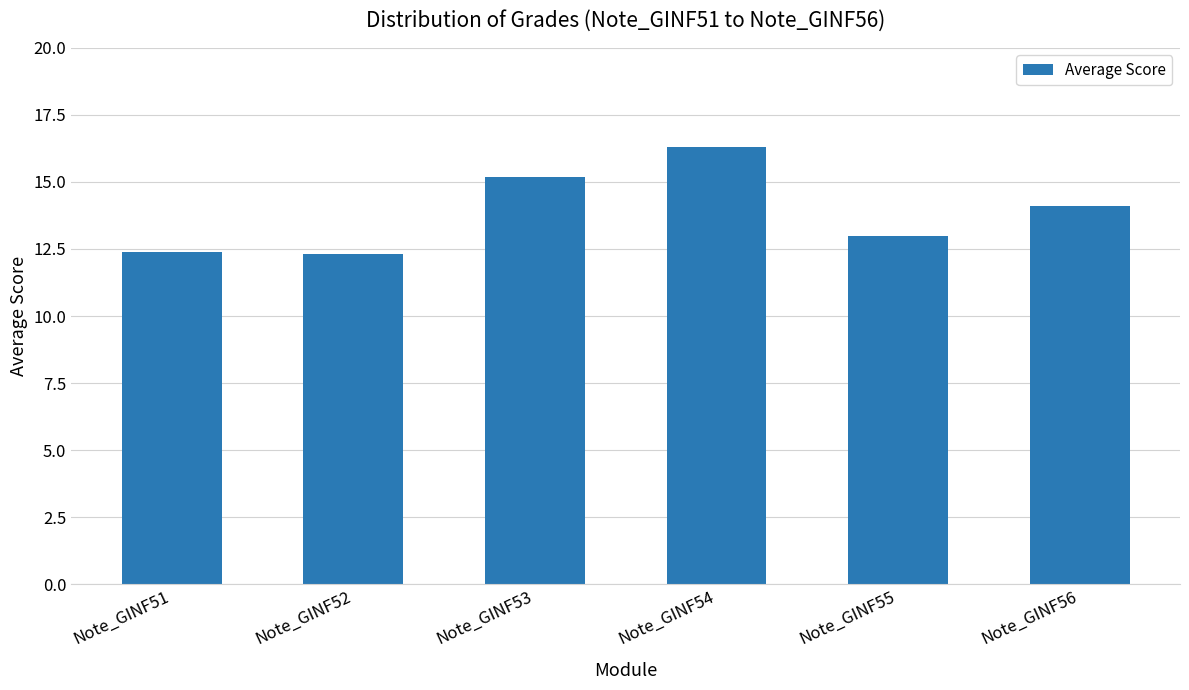

Does the chart contain any negative values?

No